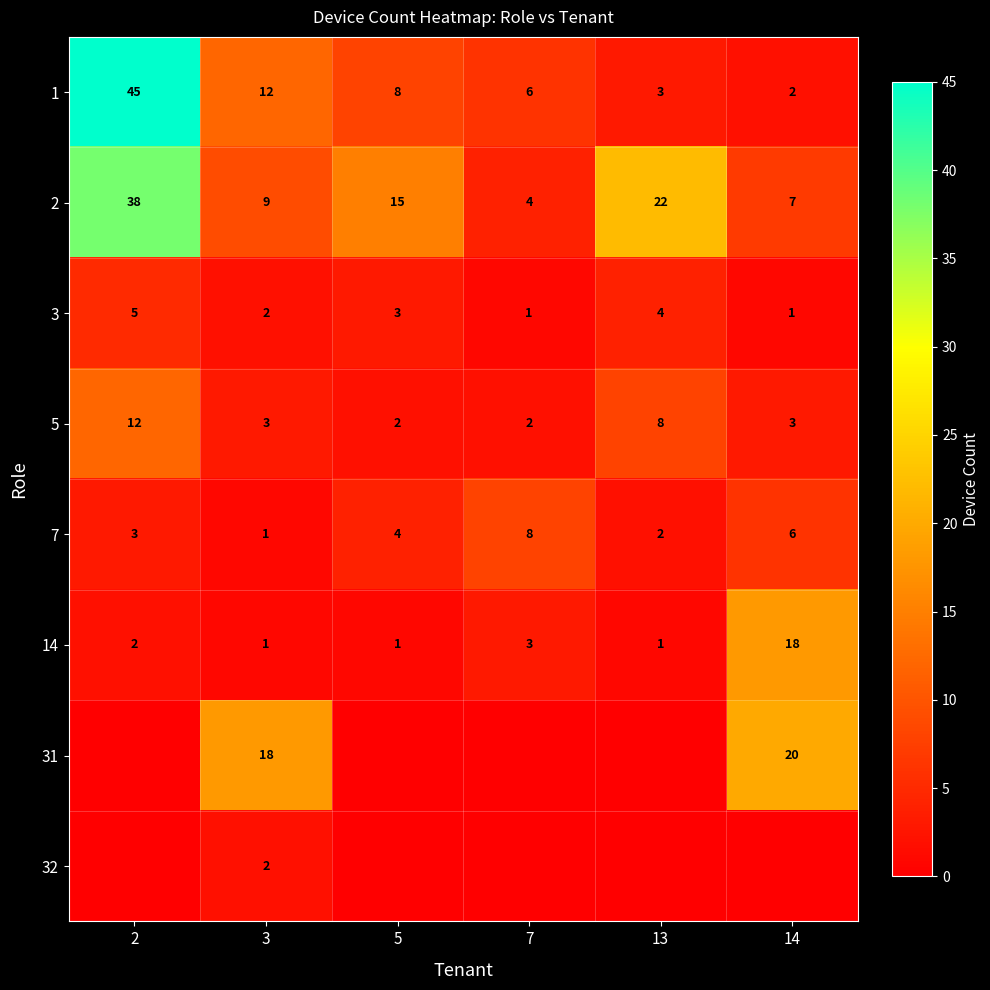

How many data points does each series have?

6